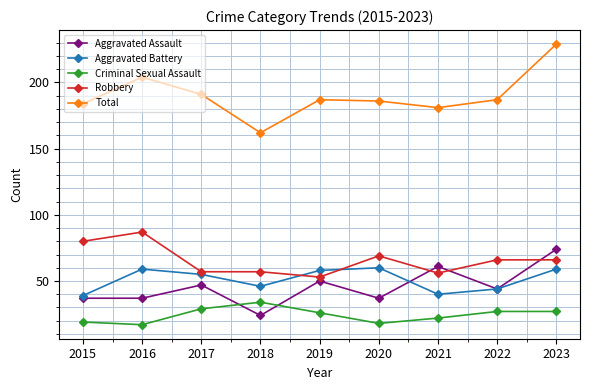

True or false: Aggravated Assault and Aggravated Battery cross at least once.

True